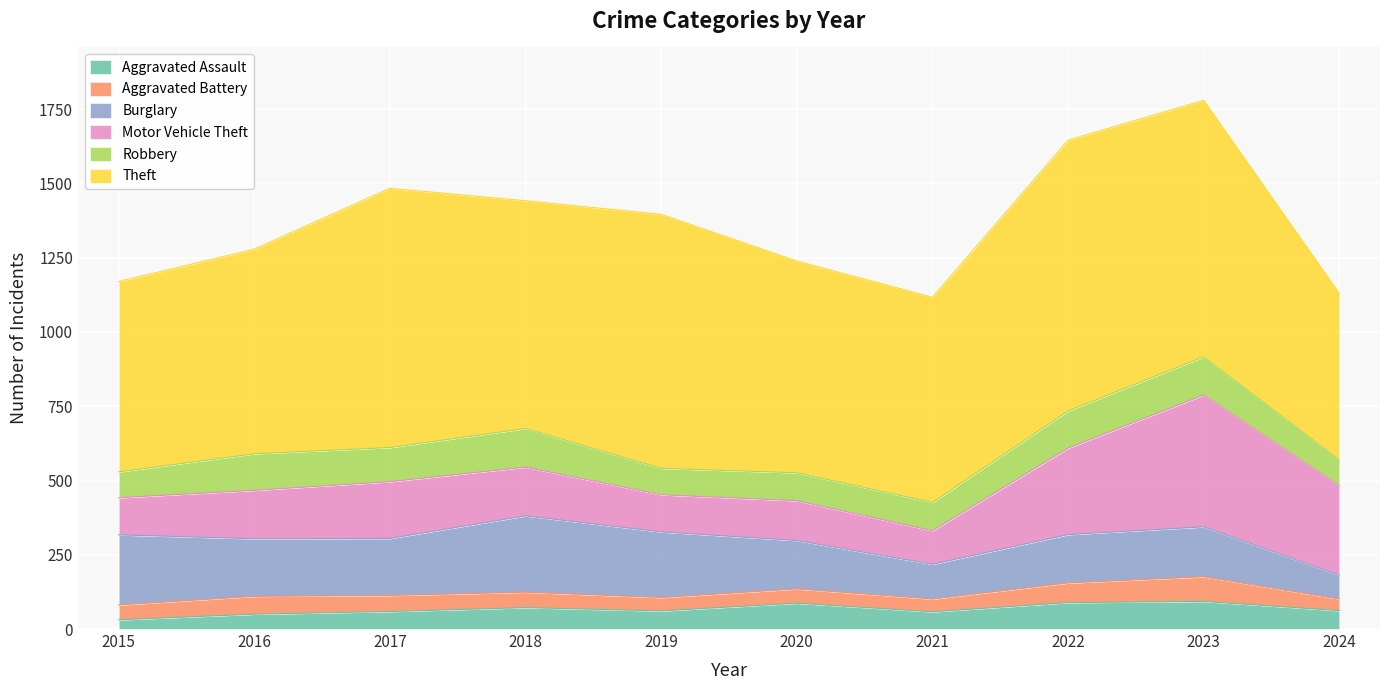

Which category has the lowest value in the Motor Vehicle Theft series?

2021